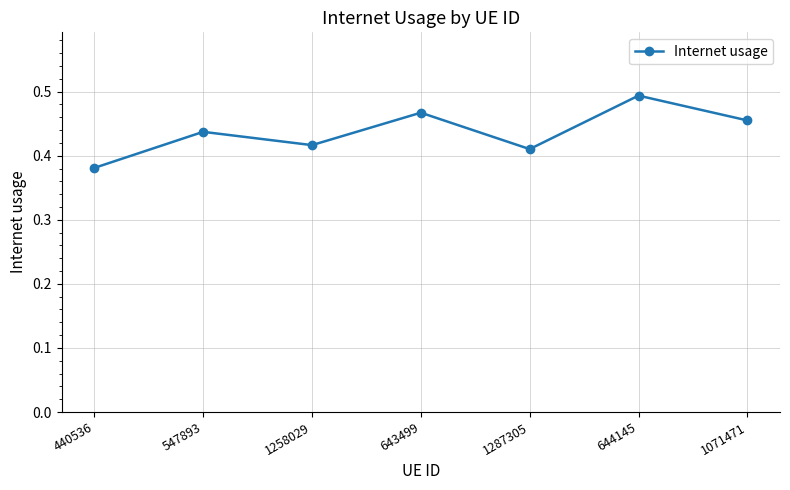

Rank the categories by value from lowest to highest.

440536, 1287305, 1258029, 547893, 1071471, 643499, 644145